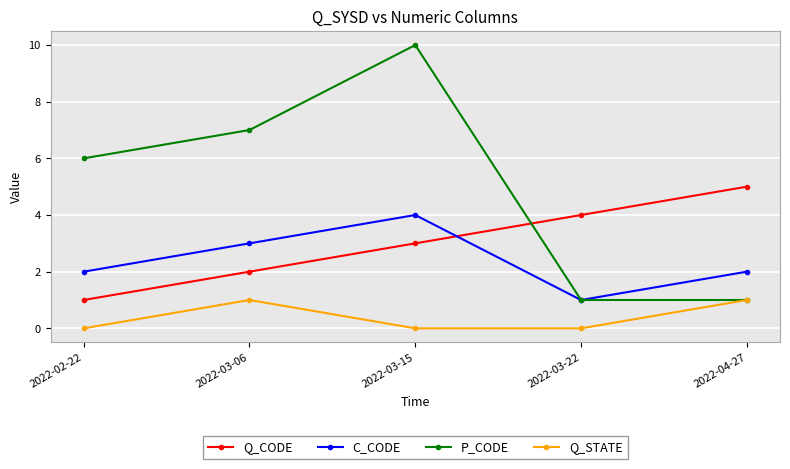

Which series changed the most between 2022-03-06 and 2022-03-15?

P_CODE